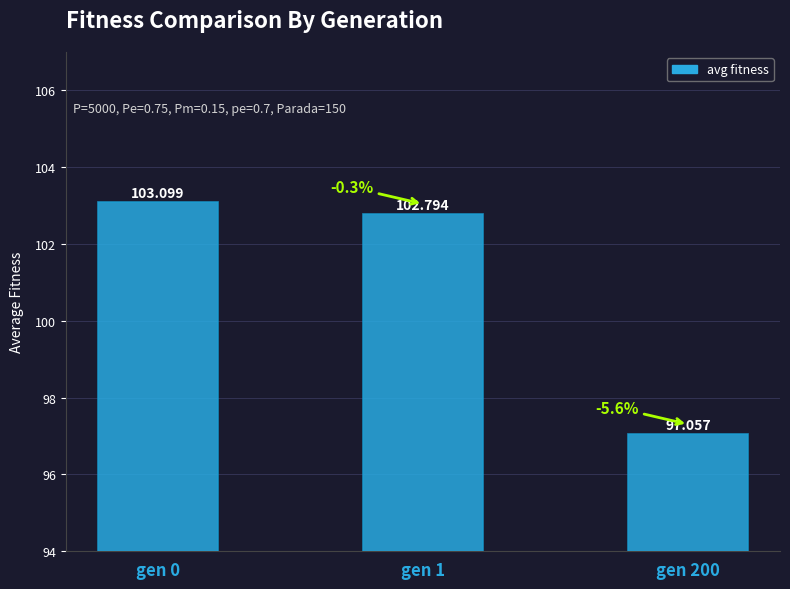

True or false: the data shows 158.7 at gen 0.

False